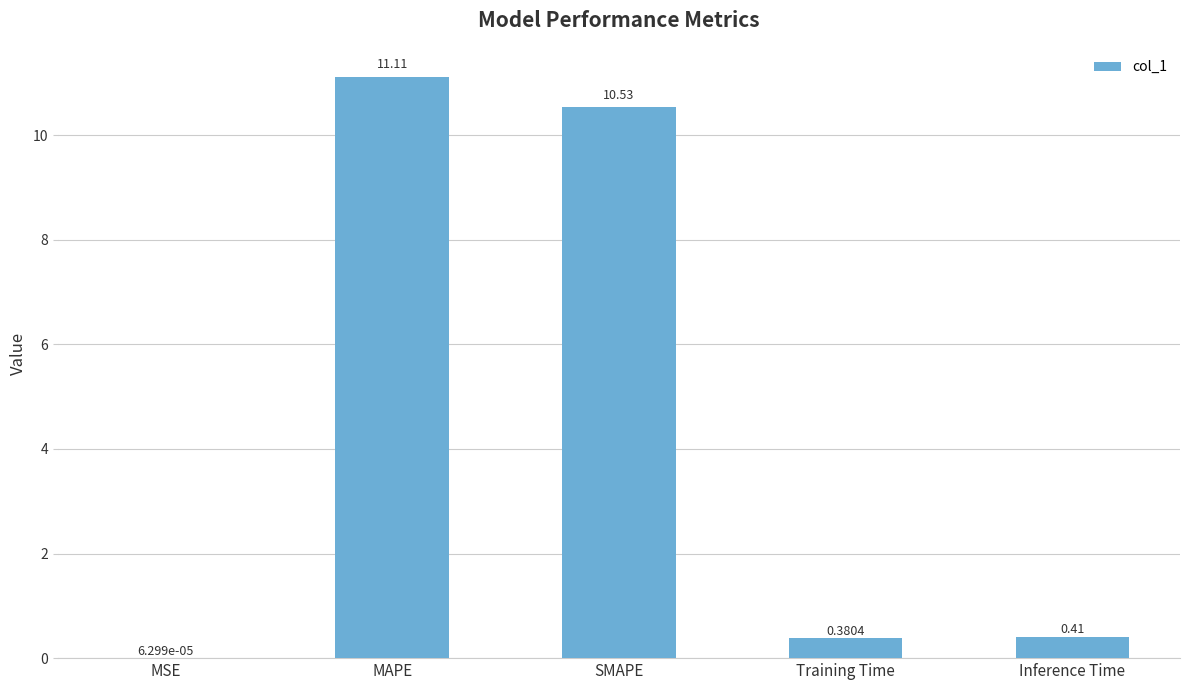

What is the maximum value shown in the chart?

11.1